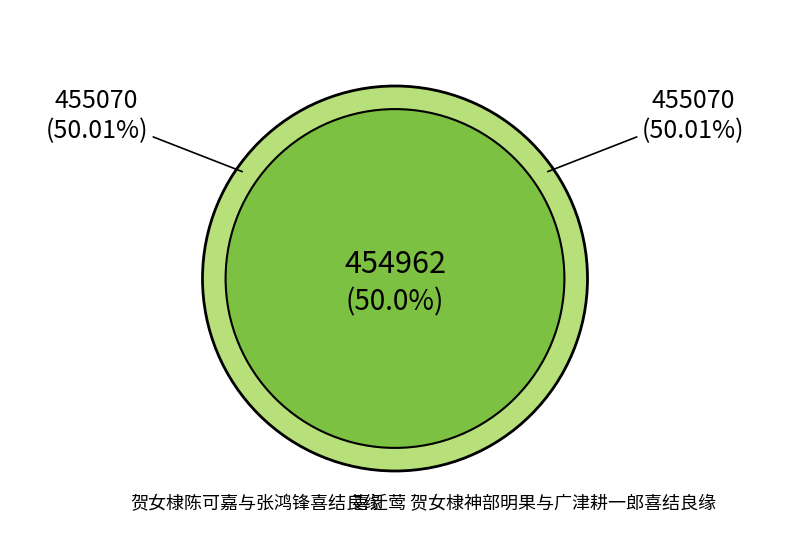

Approximately how many times larger is the value at 贺女棣陈可嘉与张鸿锋喜结良缘 compared to 喜迁莺 贺女棣神部明果与广津耕一郎喜结良缘?

1.0